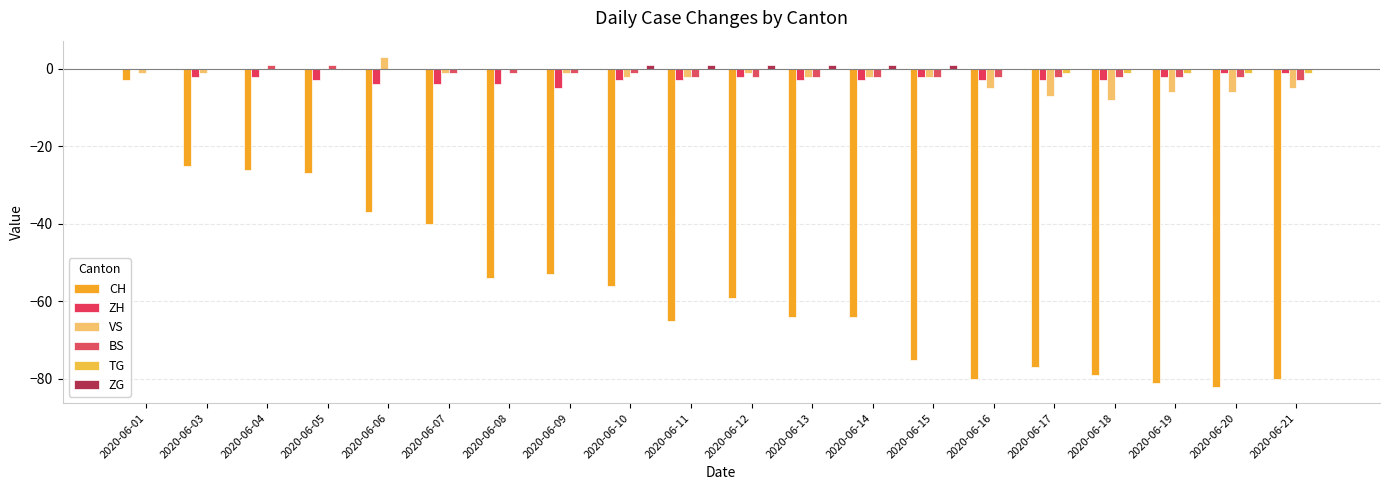

Reading left to right, list all the values displayed in this chart.

CH: -3	-25	-26	-27	-37	-40	-54	-53	-56	-65	-59	-64	-64	-75	-80	-77	-79	-81	-82	-80
ZH: 0	-2	-2	-3	-4	-4	-4	-5	-3	-3	-2	-3	-3	-2	-3	-3	-3	-2	-1	-1
VS: -1	-1	0	0	3	-1	0	-1	-2	-2	-1	-2	-2	-2	-5	-7	-8	-6	-6	-5
BS: 0	0	1	1	0	-1	-1	-1	-1	-2	-2	-2	-2	-2	-2	-2	-2	-2	-2	-3
TG: 0	0	0	0	0	0	0	0	0	0	0	0	0	0	0	-1	-1	-1	-1	-1
ZG: 0	0	0	0	0	0	0	0	1	1	1	1	1	1	0	0	0	0	0	0